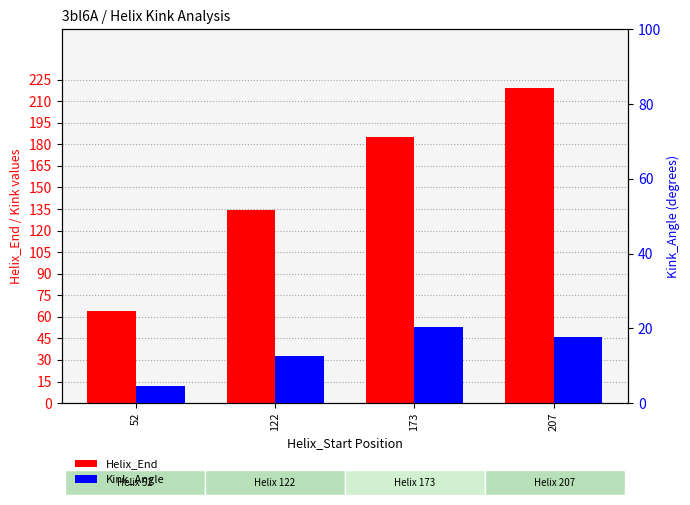

The Helix_End series shows 103.7 at 207. True or false?

False